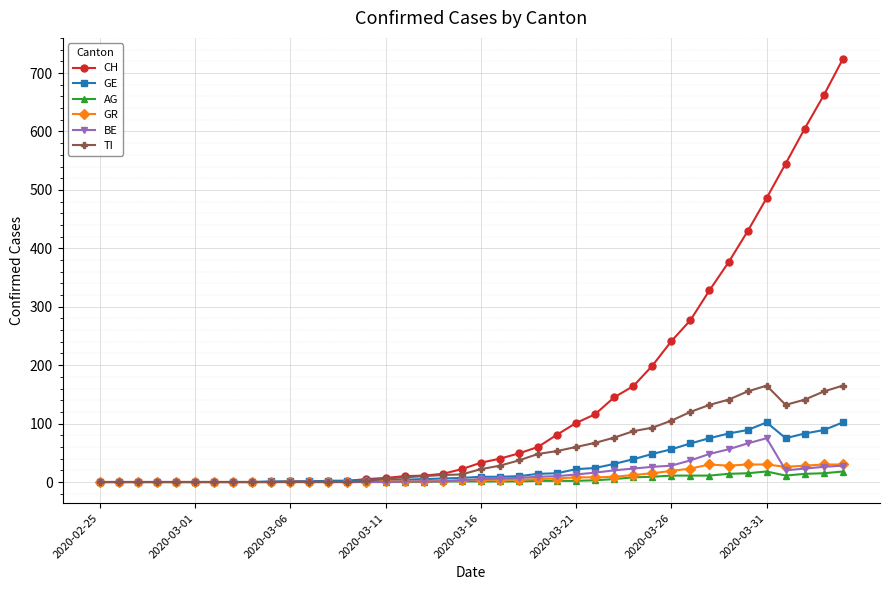

At how many categories does at least one series exceed 556?

3